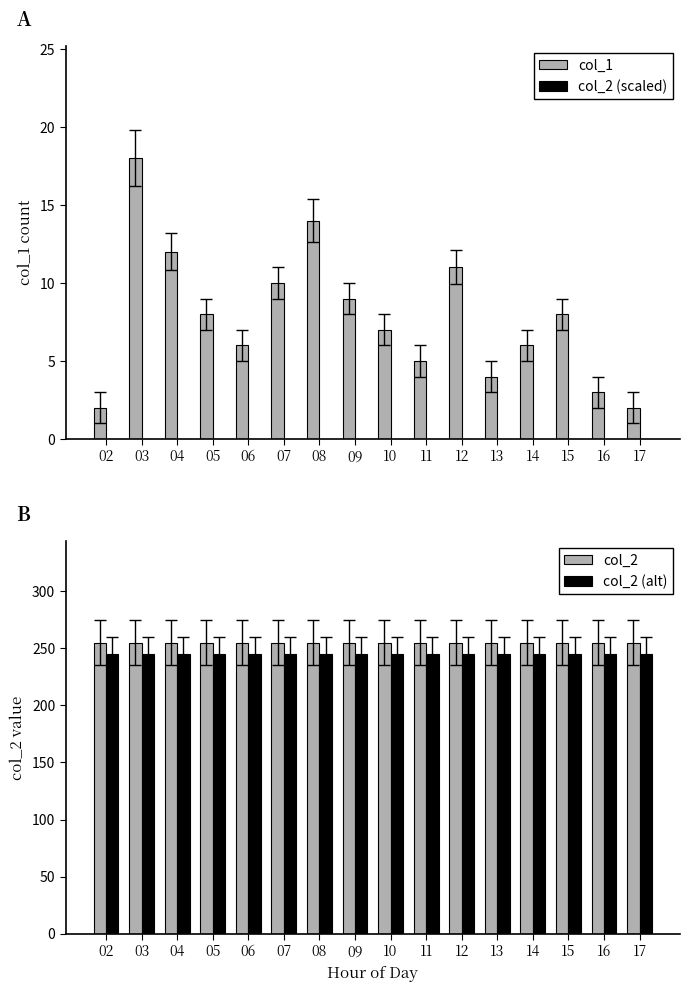

What is the average value of the col_2 (alt) series?

245